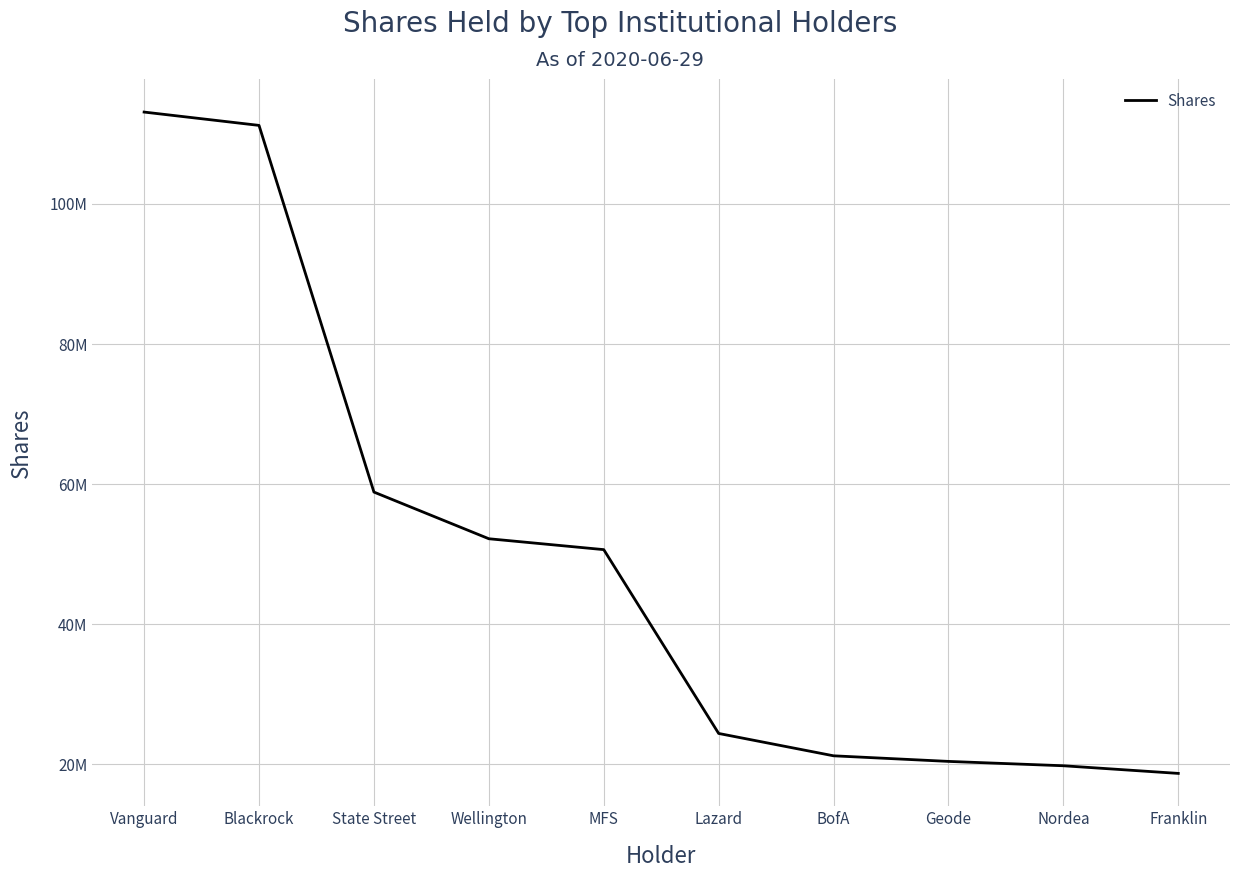

Reading right to left, transcribe all the data shown in this chart.

18712042	19803840	20425066	21223709	24414951	50653883	52207639	58870029	111209886	113112650